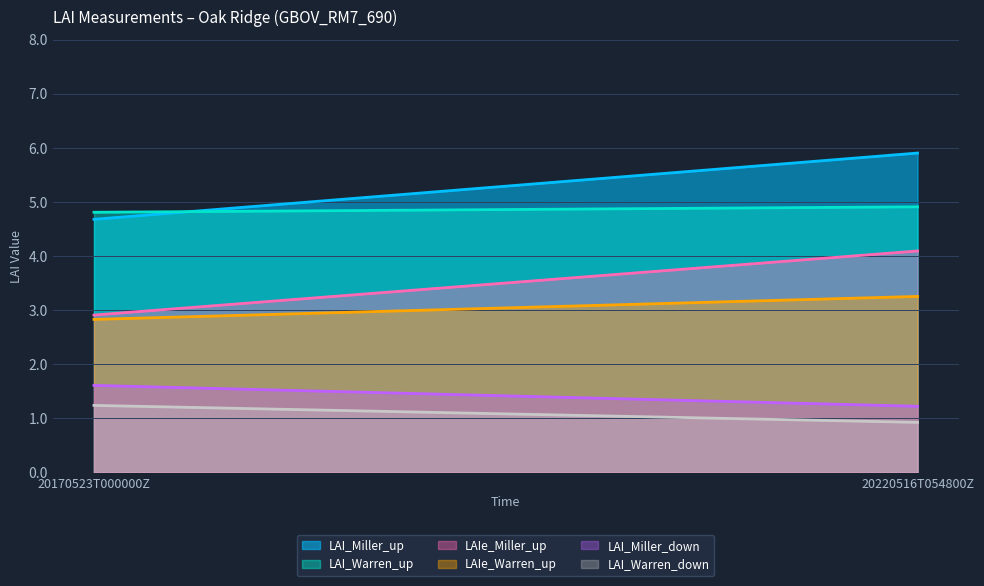

The value of LAIe_Miller_up at 20220516T054800Z is 2.5. True or false?

False